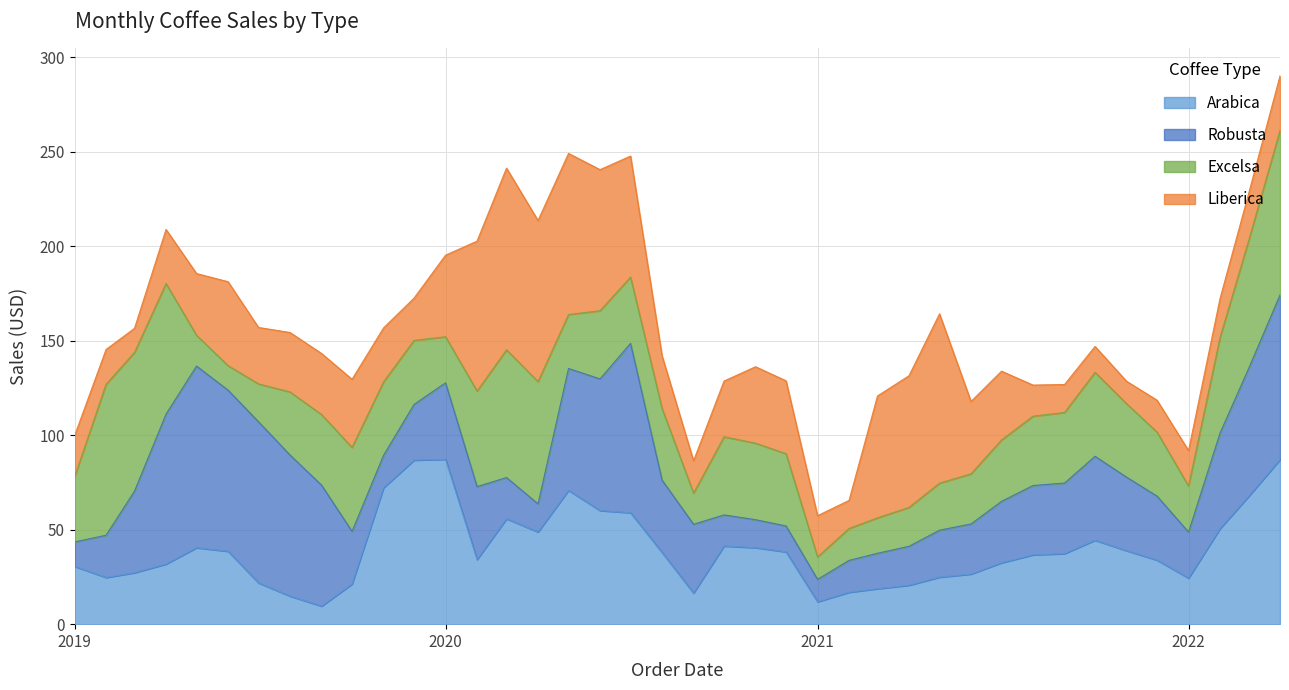

What is the minimum value for Arabica?

9.5